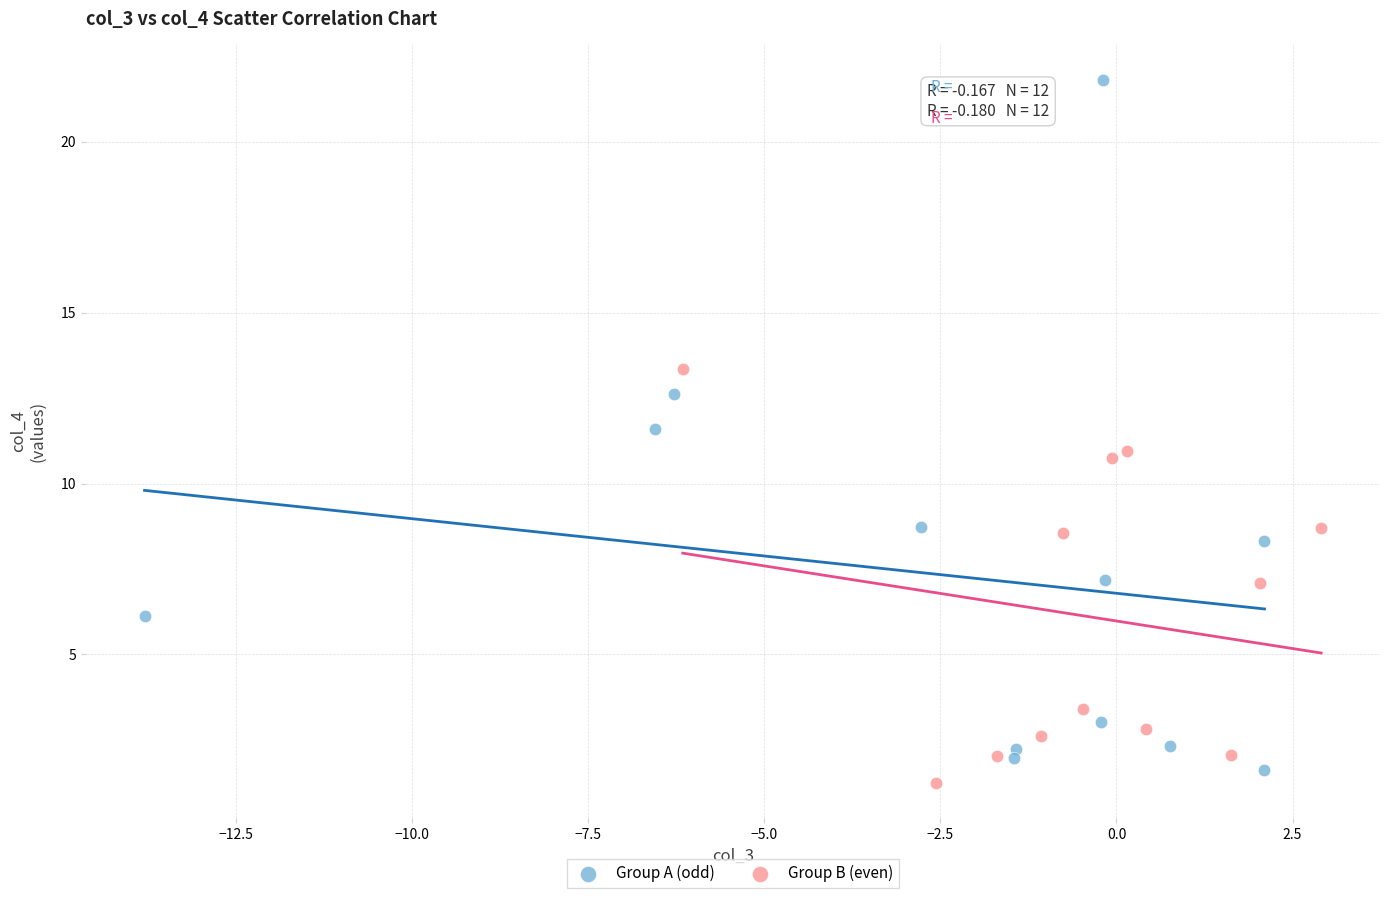

Which series has the widest spread of Y values?

Group A (odd)